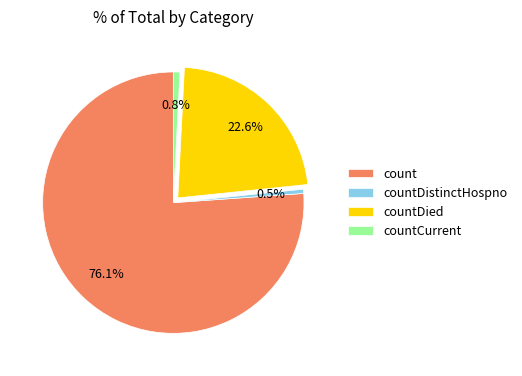

To the nearest percent, what is the difference between the countDistinctHospno and countDied slice percentages?

22%